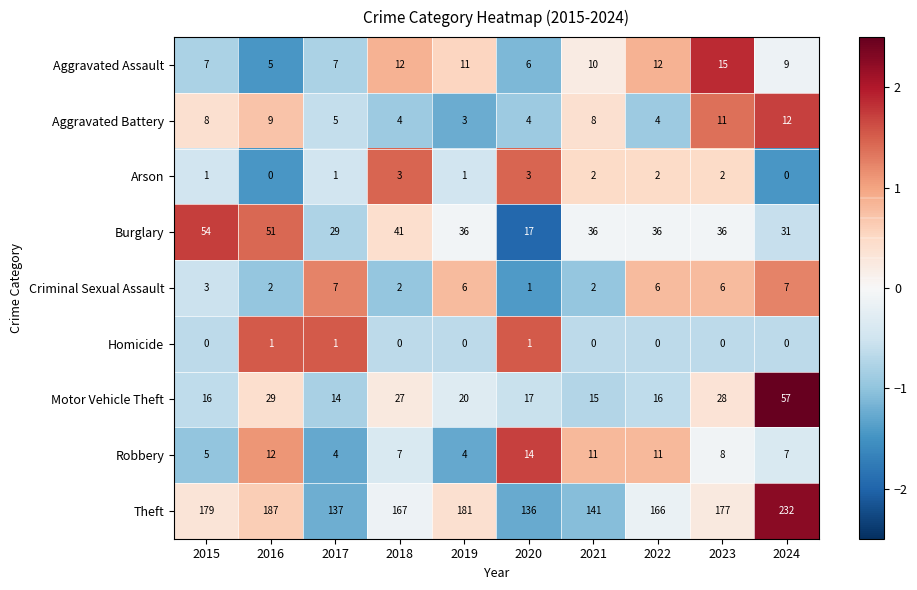

How many series are shown in this chart?

9